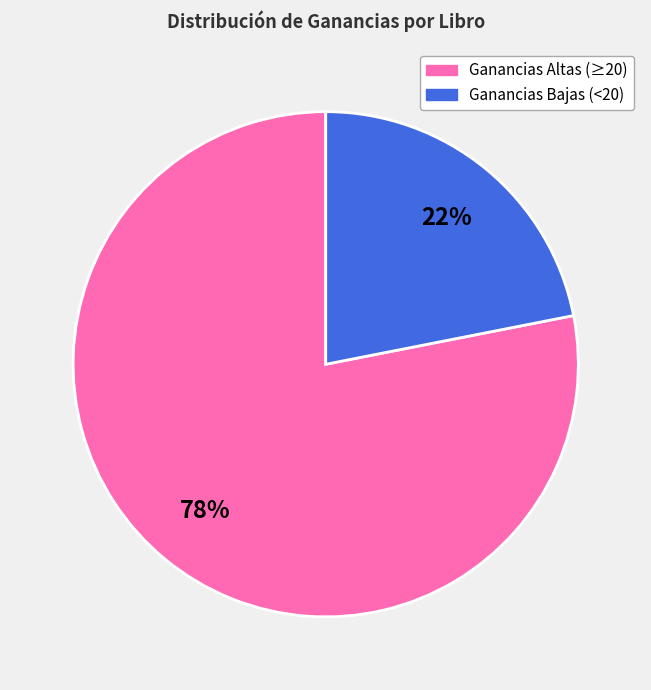

To the nearest percent, what is the difference between the largest and smallest slice percentages?

56%